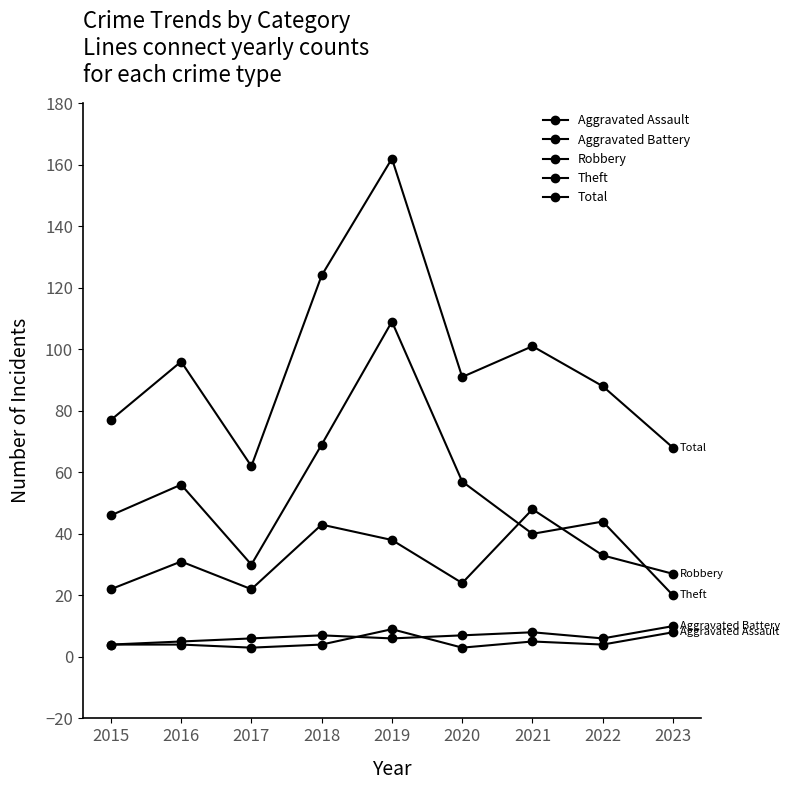

List the series in order of their peak value, lowest first.

Aggravated Assault, Aggravated Battery, Robbery, Theft, Total